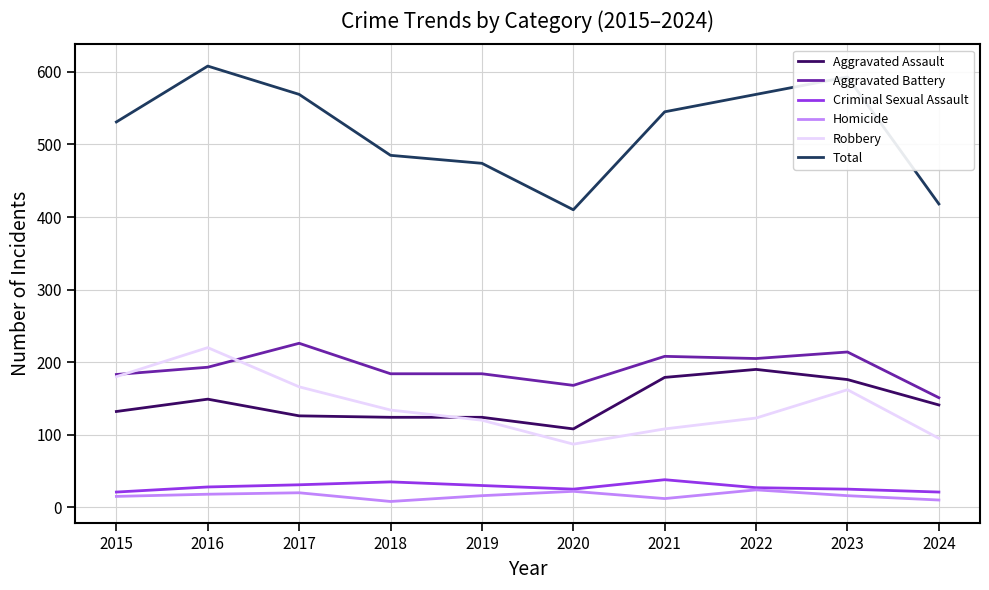

What are all the series names shown in the legend?

Aggravated Assault, Aggravated Battery, Criminal Sexual Assault, Homicide, Robbery, Total